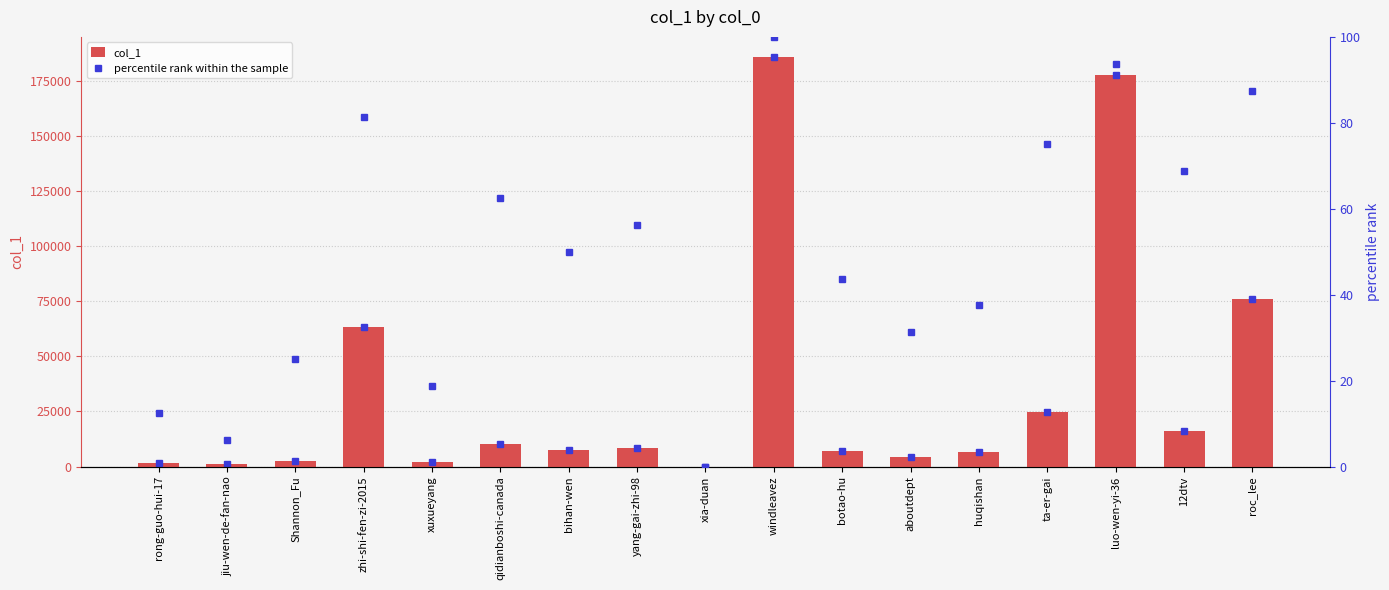

What is the difference between the maximum and minimum values in the percentile rank within the sample series?

100.0